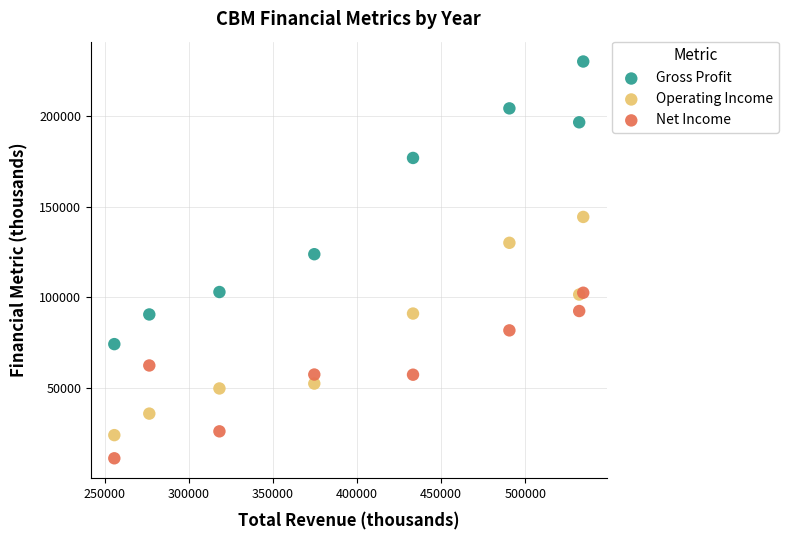

Across all series, what Y value is closest to 120650?

123800